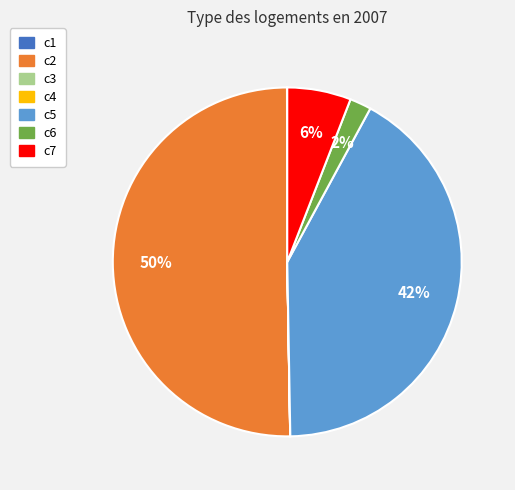

Is it true that c2 is 44% of the pie?

False